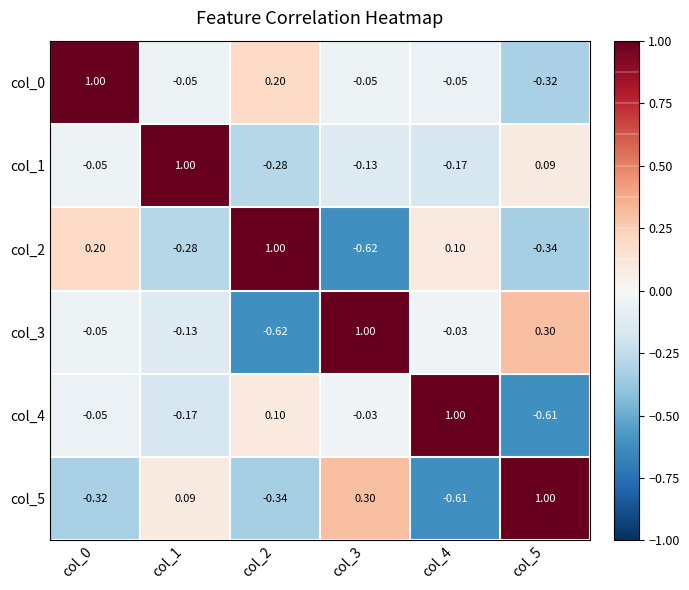

Is the value of col_5 at col_0 greater than the value of col_2 at col_1?

No